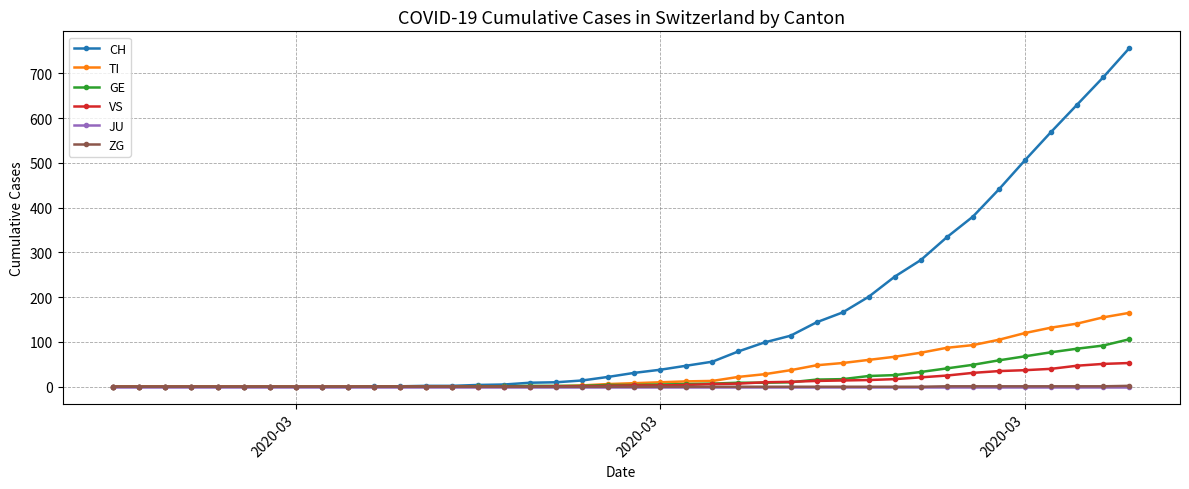

What is the value of the CH point at the 20th from the left?

22